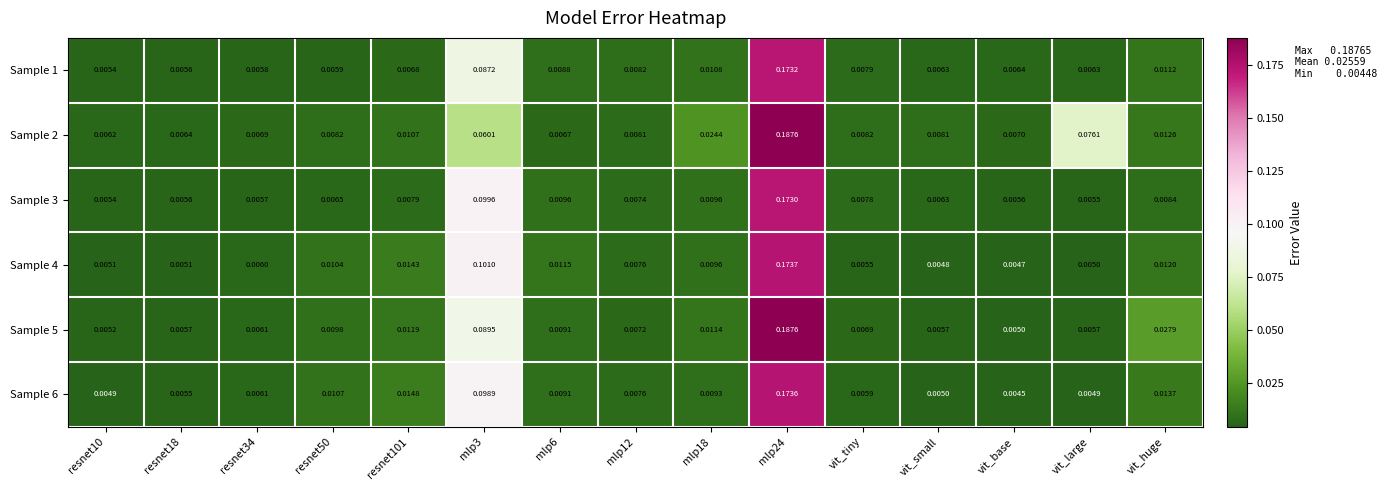

Where is Sample 4 nearest to the value 0?

vit_base